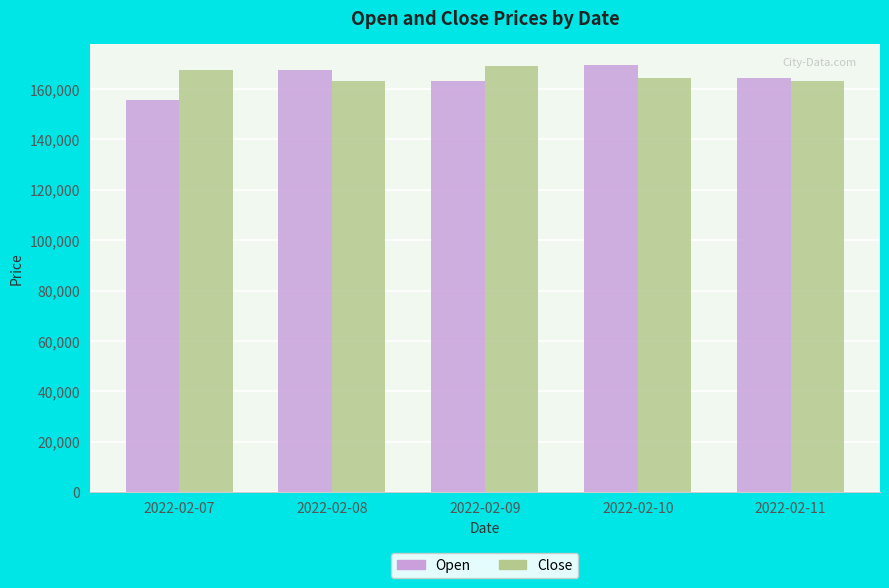

How many bars are there in total?

10